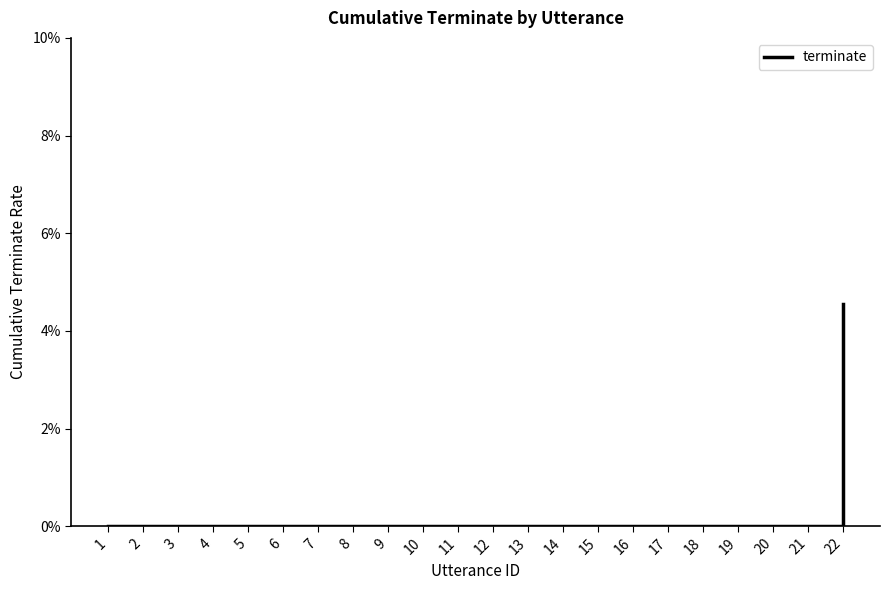

Does the chart display data point markers on the line(s)?

No